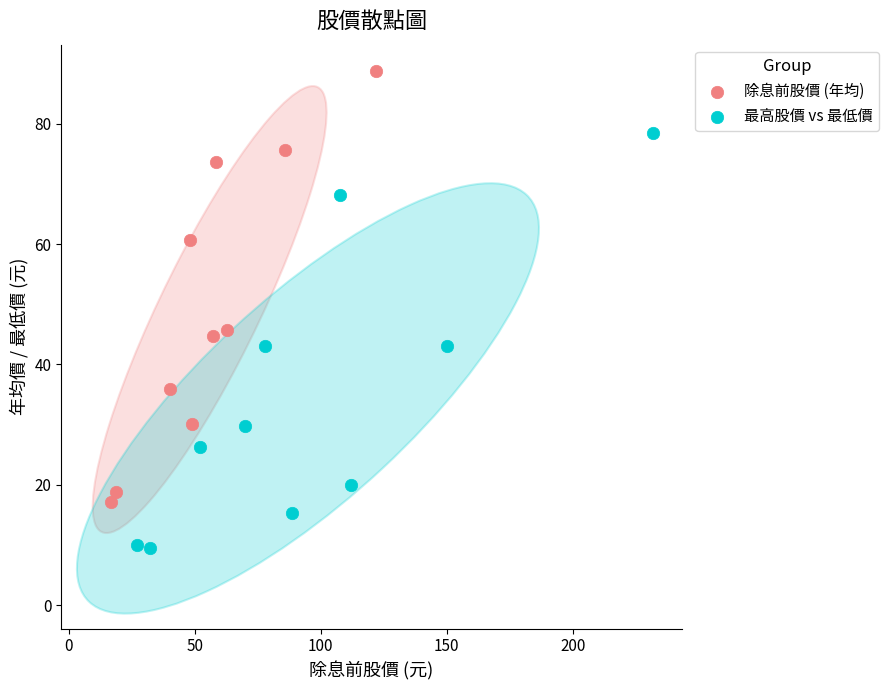

Which series has the widest spread of Y values?

除息前股價 (年均)